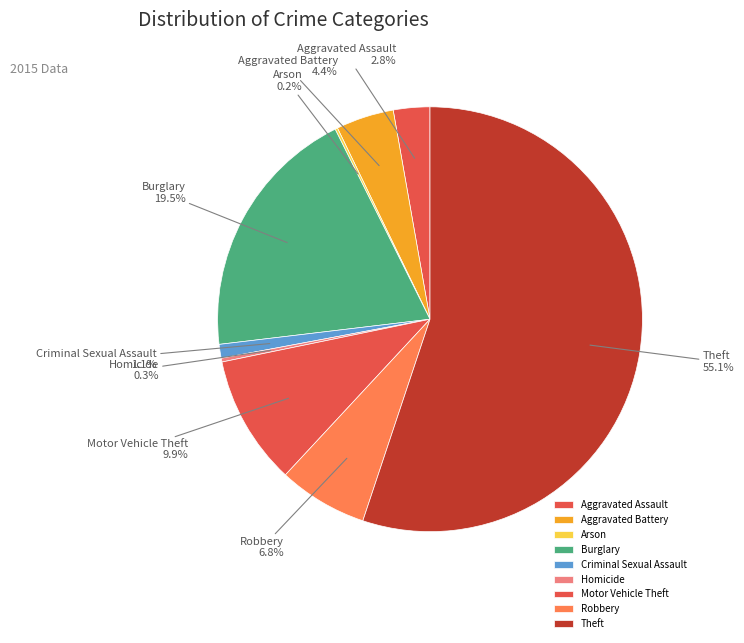

What is the ratio of the value at Aggravated Assault to the value at Motor Vehicle Theft?

0.3